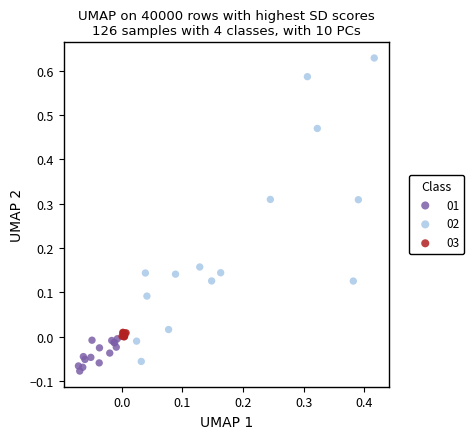

Which series contains the lowest Y value?

01